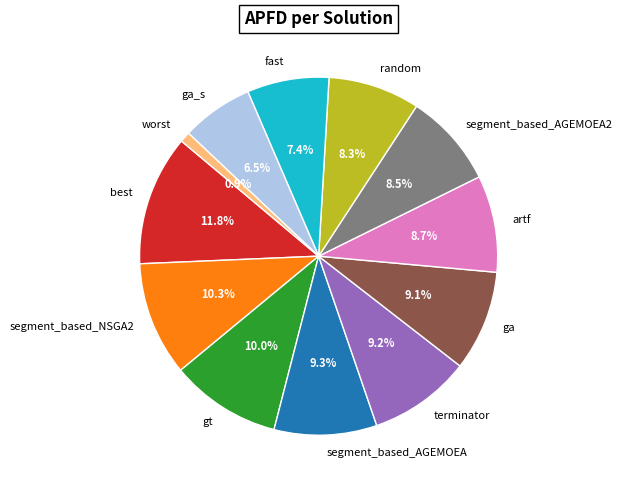

To the nearest percent, what portion does worst represent?

1%